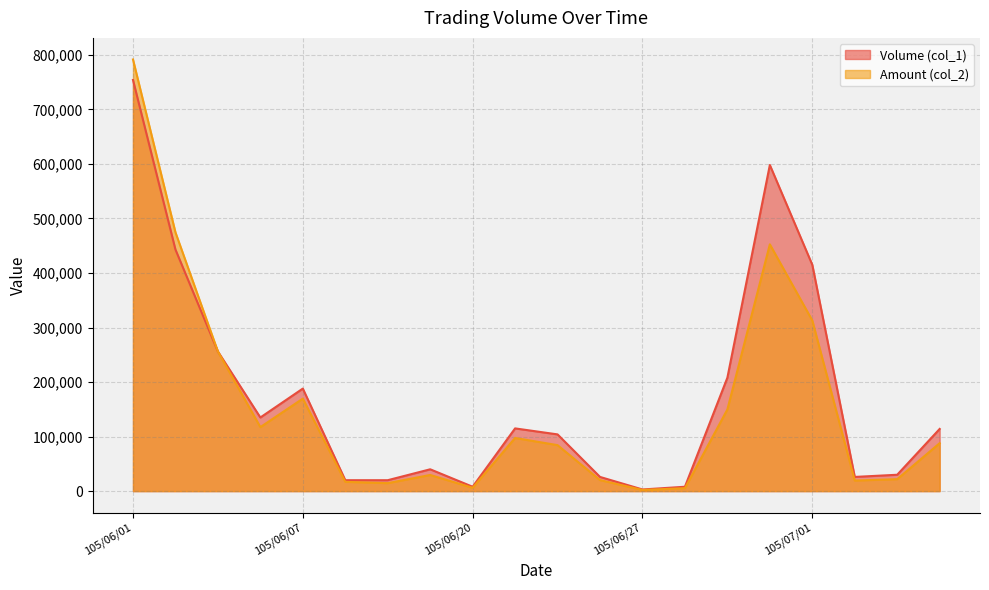

Rank the categories by Amount (col_2) value from lowest to highest.

105/06/27, 105/06/28, 105/06/20, 105/06/16, 105/06/08, 105/07/04, 105/06/23, 105/07/05, 105/06/17, 105/06/22, 105/07/07, 105/06/21, 105/06/06, 105/06/29, 105/06/07, 105/06/03, 105/07/01, 105/06/30, 105/06/02, 105/06/01